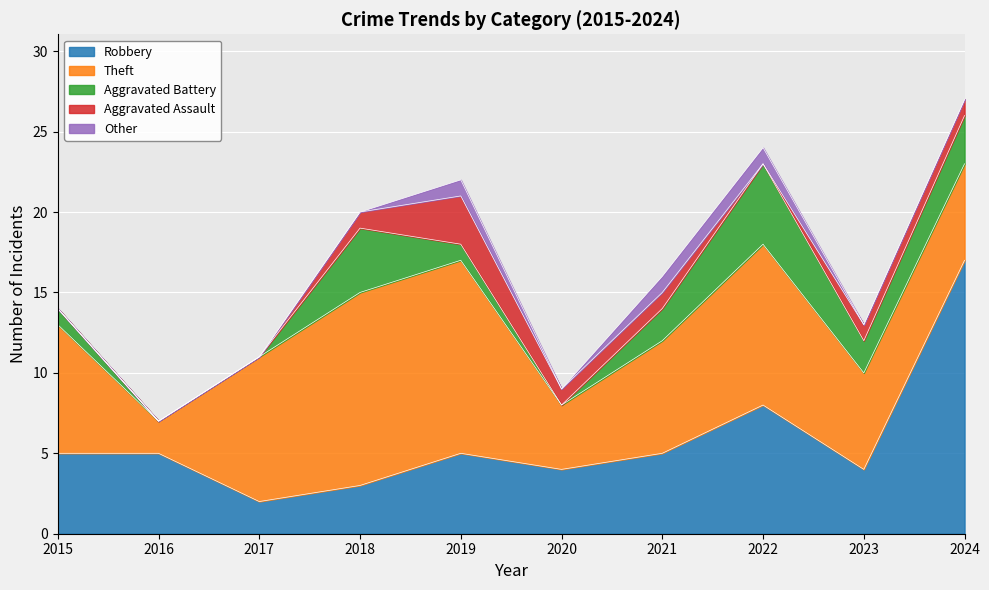

At how many categories does at least one series exceed 3?

10